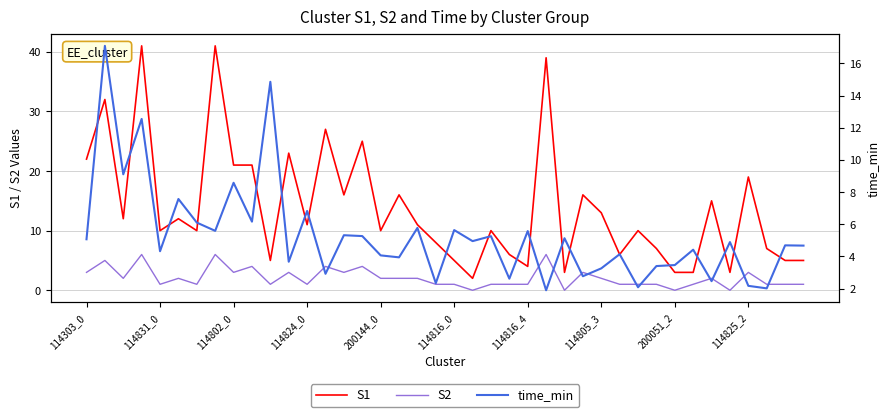

How many values in S2 are above zero?

36